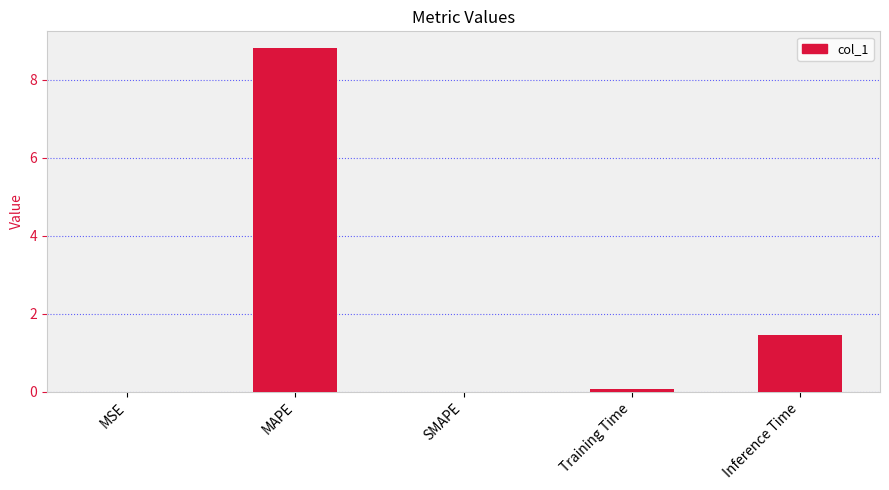

At which category does the chart reach its peak across all series?

MAPE